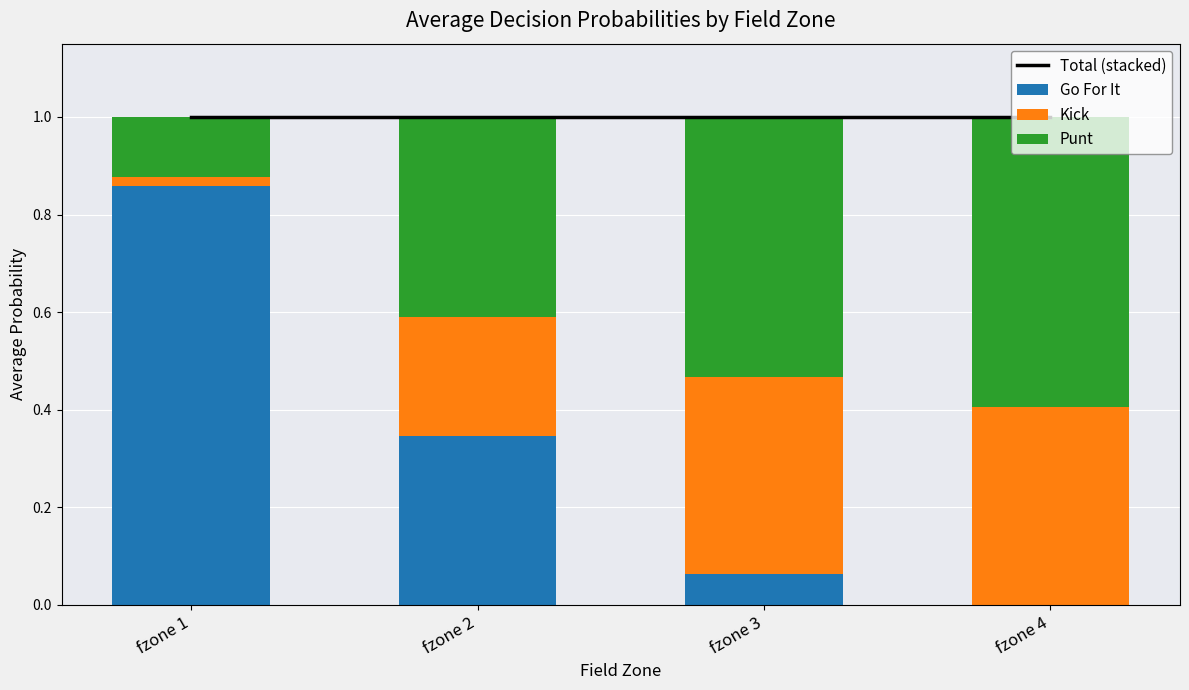

At which label does Total (stacked) reach its minimum?

fzone 1